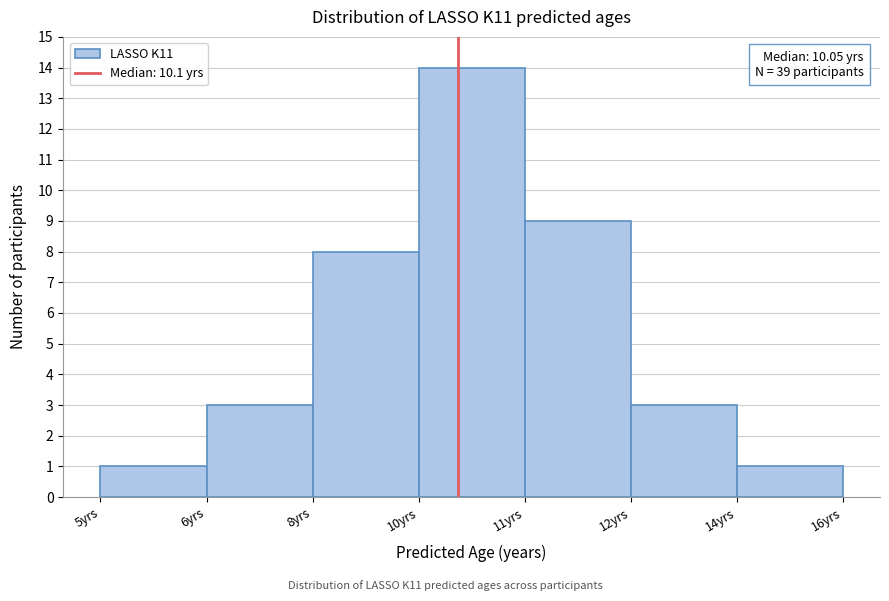

Reading right to left, extract all data points from this chart.

14yrs=1	12yrs=3	11yrs=9	10yrs=14	8yrs=8	6yrs=3	5yrs=1